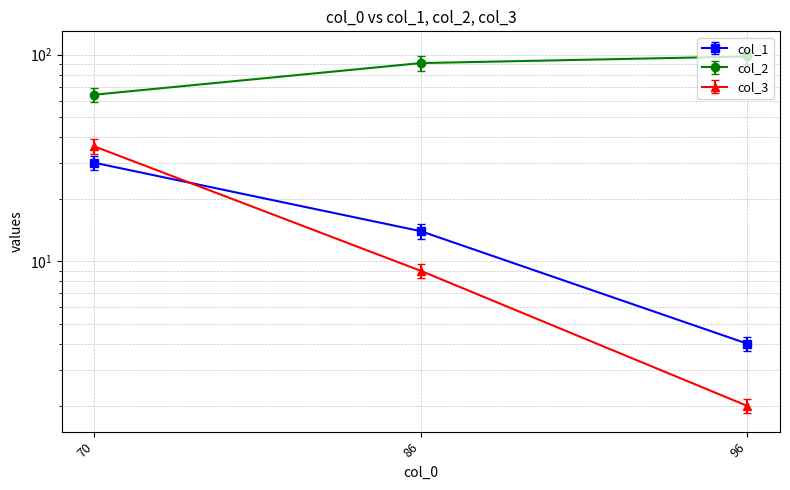

What is the maximum value shown in the chart?

98